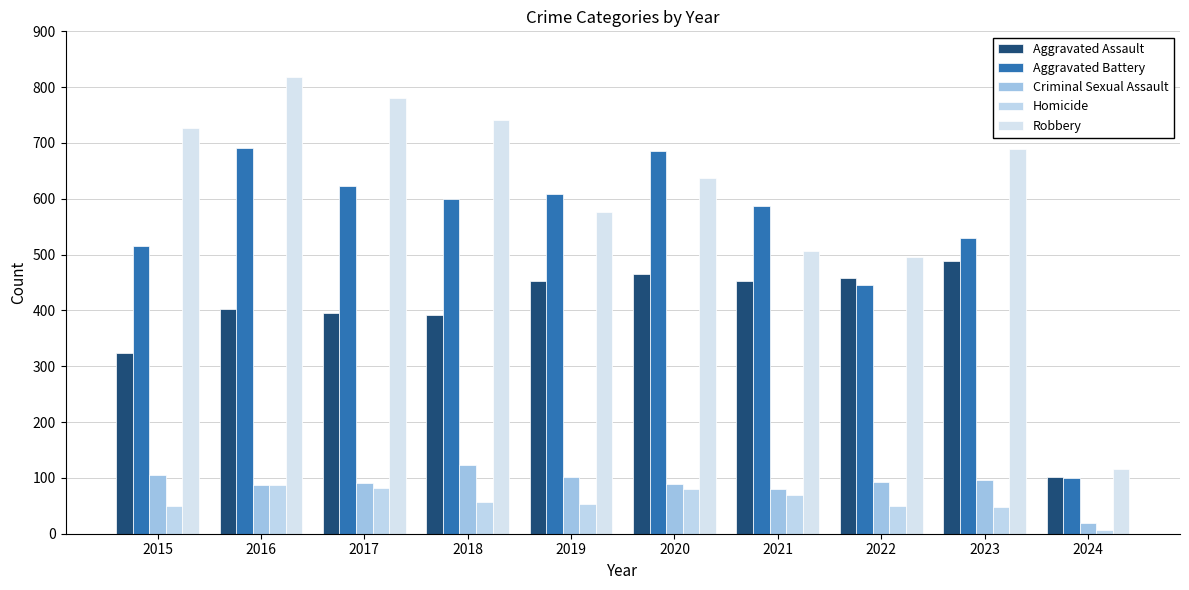

Which category has the highest value in the Criminal Sexual Assault series?

2018